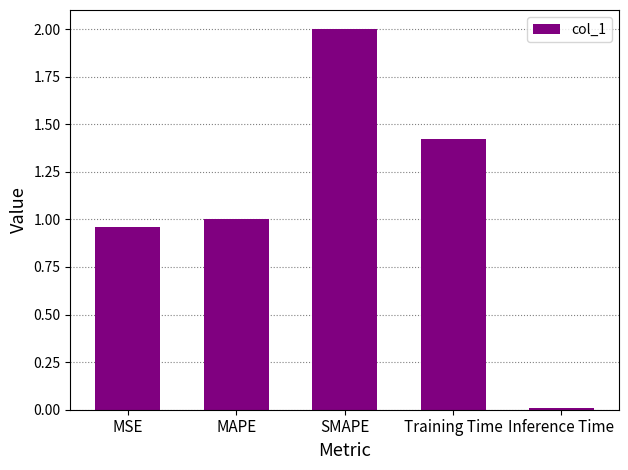

Which label corresponds to the smallest value in the chart?

Inference Time